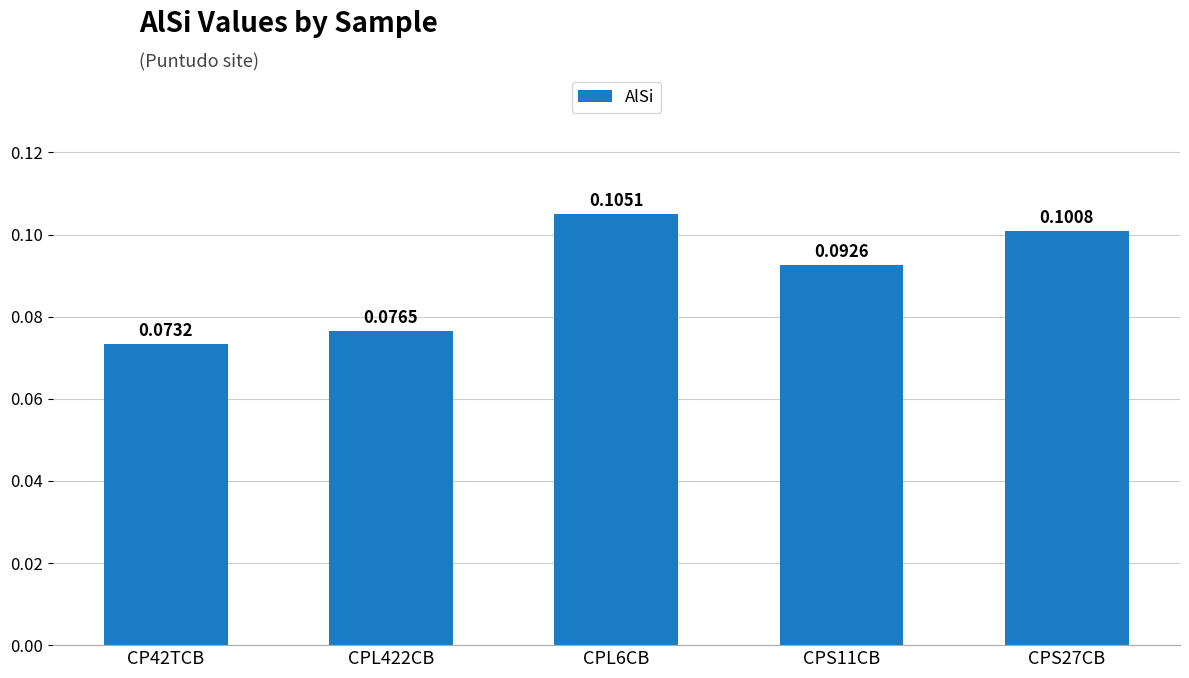

What position from the left is CP42TCB?

1